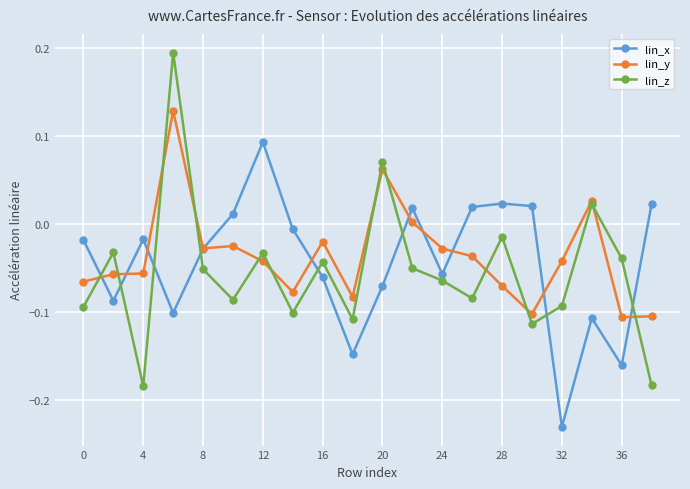

Rank the series by their maximum value, from highest to lowest.

lin_z, lin_y, lin_x